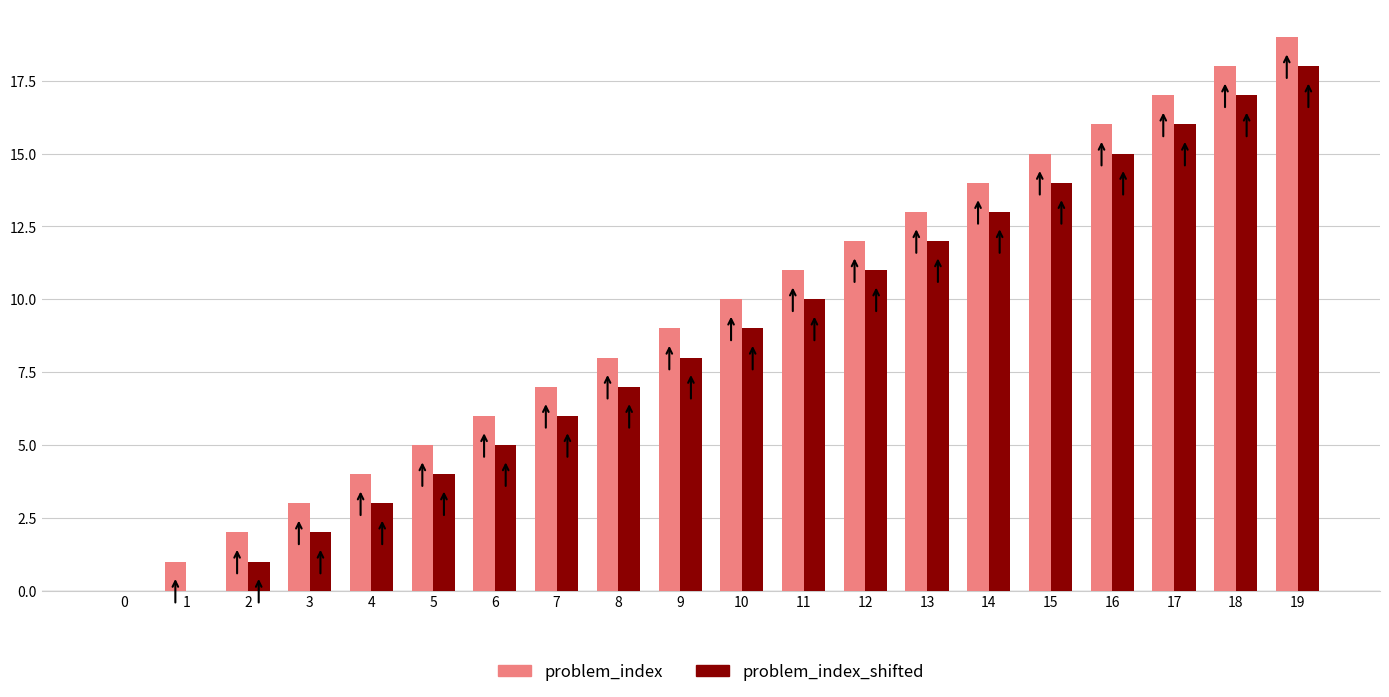

True or false: problem_index_shifted has a value of 7 at 1.

False